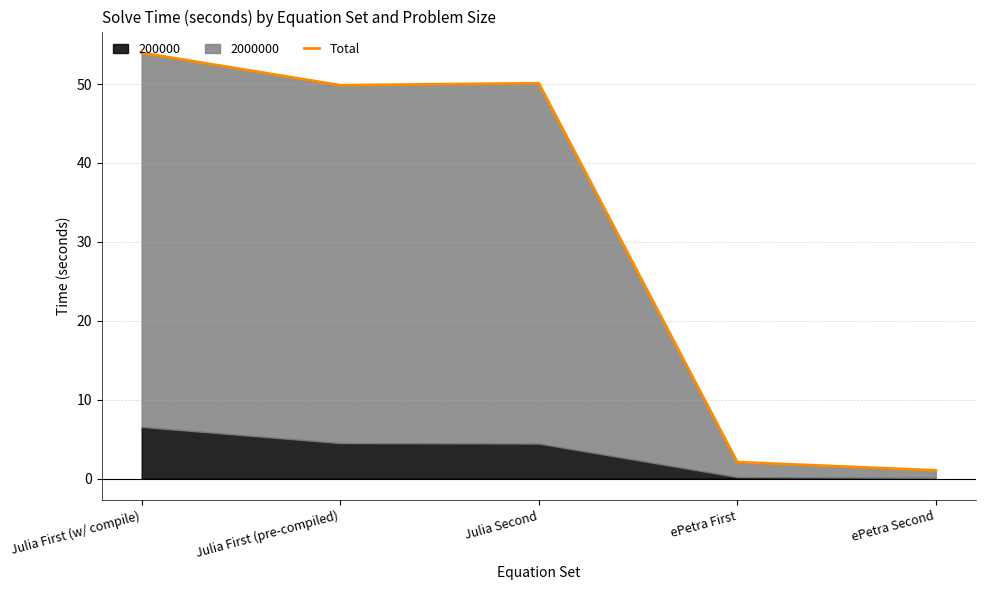

List the labels in order of value, largest first.

Julia First (w/ compile), Julia Second, Julia First (pre-compiled), ePetra First, ePetra Second